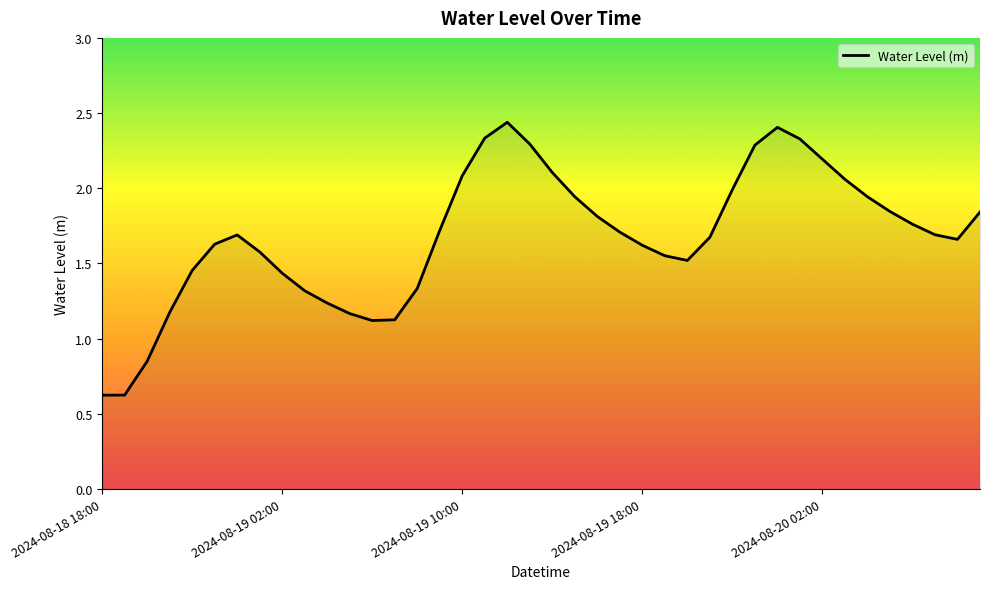

What is the minimum value shown in the chart?

0.6